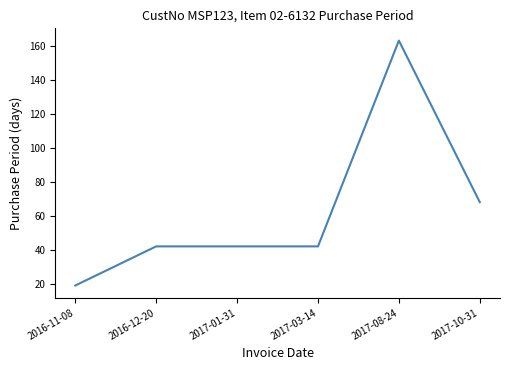

What position from the left is 2017-08-24?

5